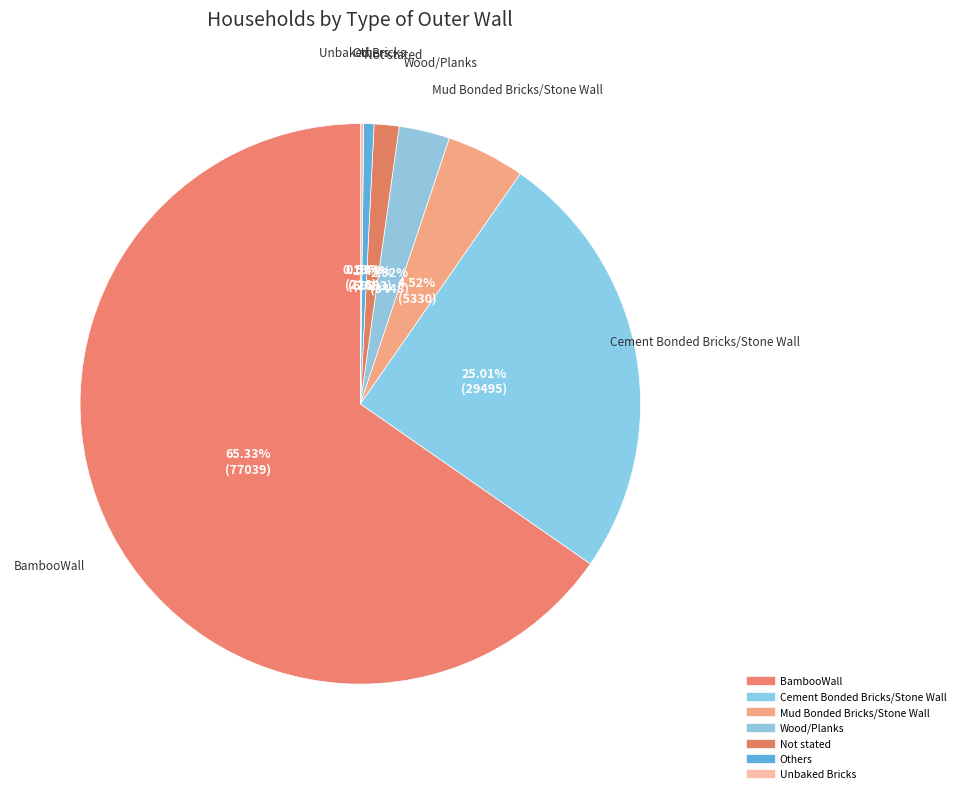

The Mud Bonded Bricks/Stone Wall slice represents 5% of the pie. True or false?

True